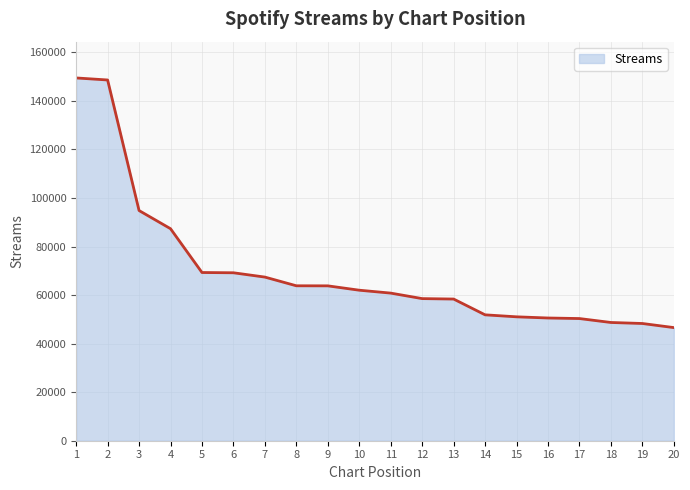

What is the approximate value at 7, to the nearest 100?

67400